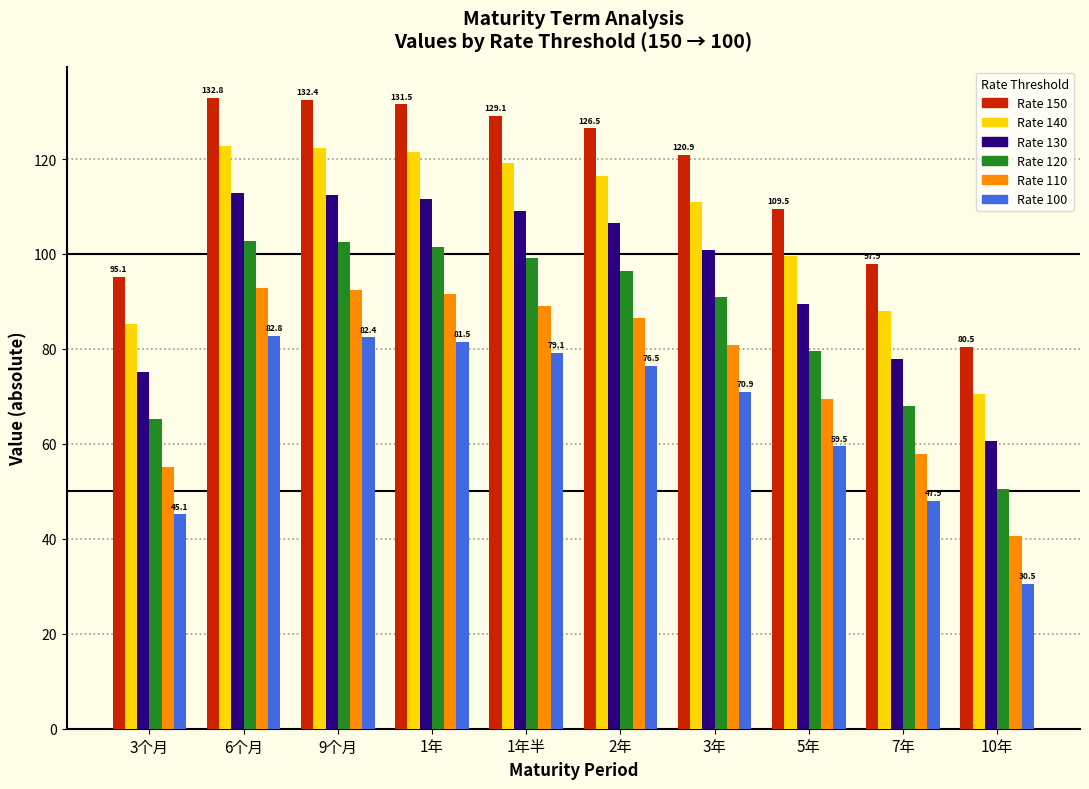

What is the minimum value shown in the chart?

30.5